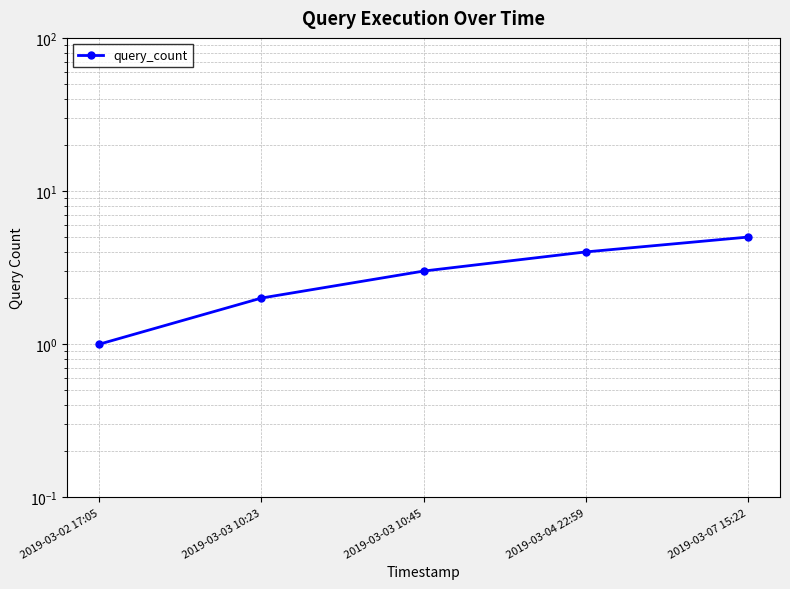

Which label corresponds to the smallest value in the chart?

2019-03-02 17:05